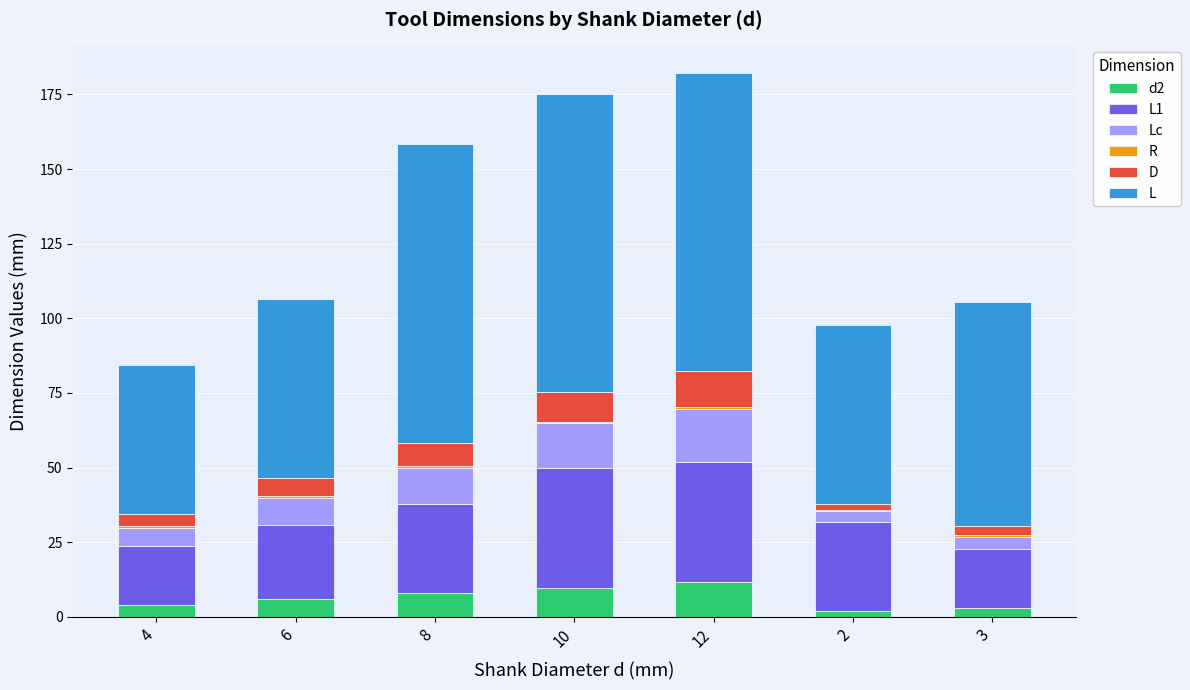

At 12, list the series in order from largest to smallest.

L, L1, Lc, D, d2, R